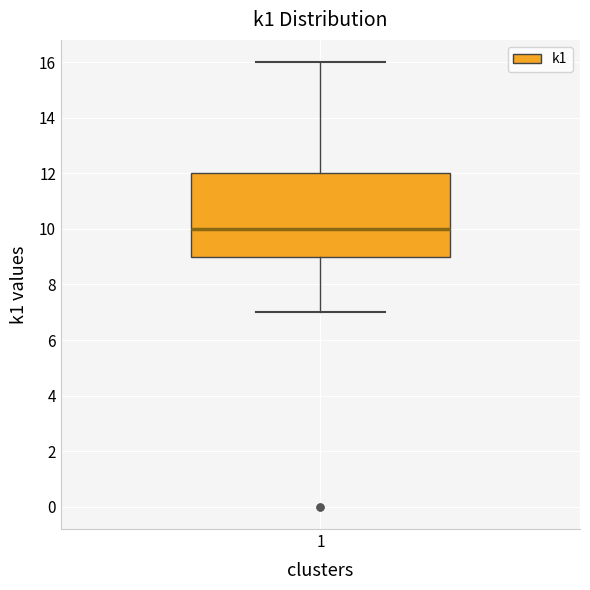

Transcribe this box plot: give where the median line is, the range the box spans, and where the two whiskers end, as read against the y-axis. The values are not printed on the chart, so give them approximately, as read against the axis.

median 10, box 9 to 12, whiskers 7 to 16